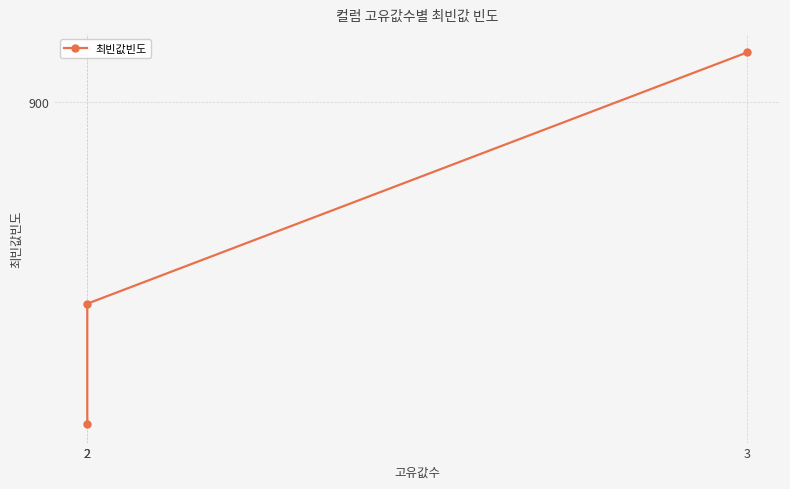

At which category does the chart reach its peak across all series?

3